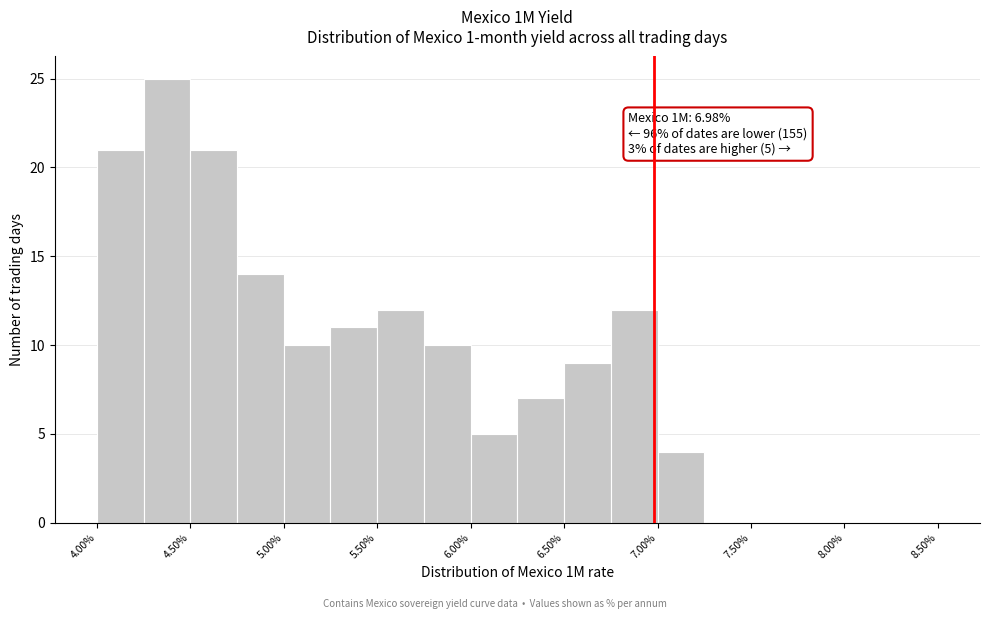

Over which range of the x-axis is the bar tallest?

4.25 to 4.50